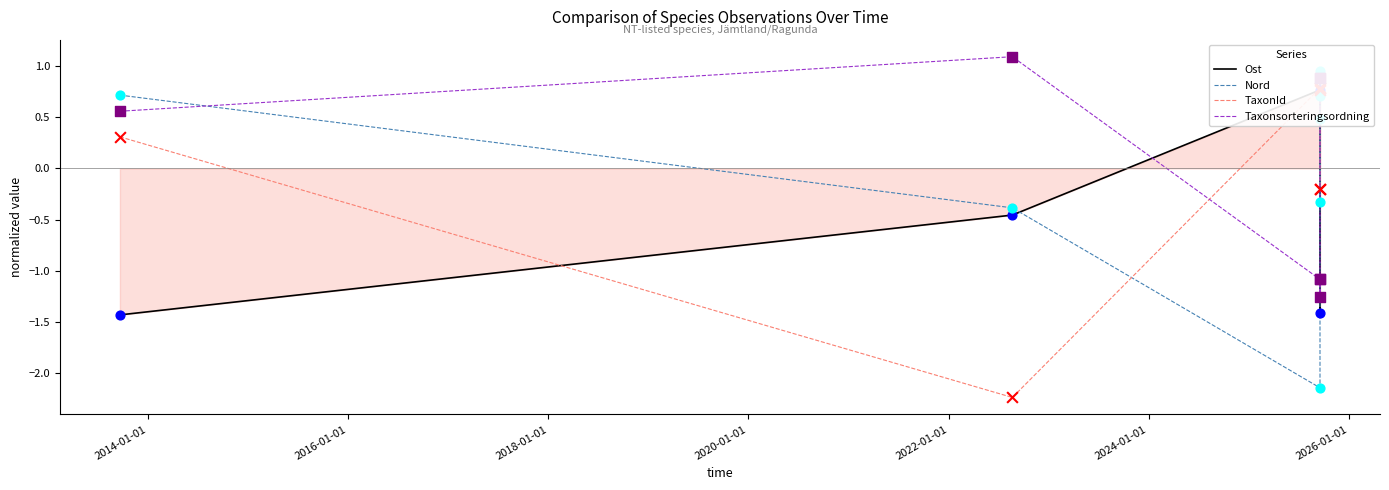

Which series reaches the maximum Y coordinate?

Taxonsorteringsordning